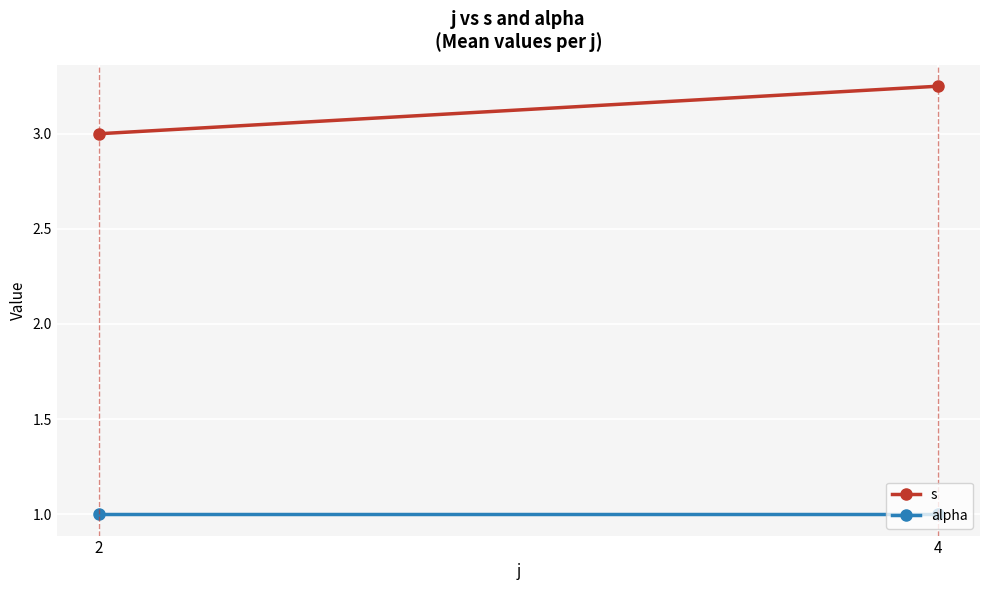

What is the value of the alpha point at the 2nd from the left?

1.0